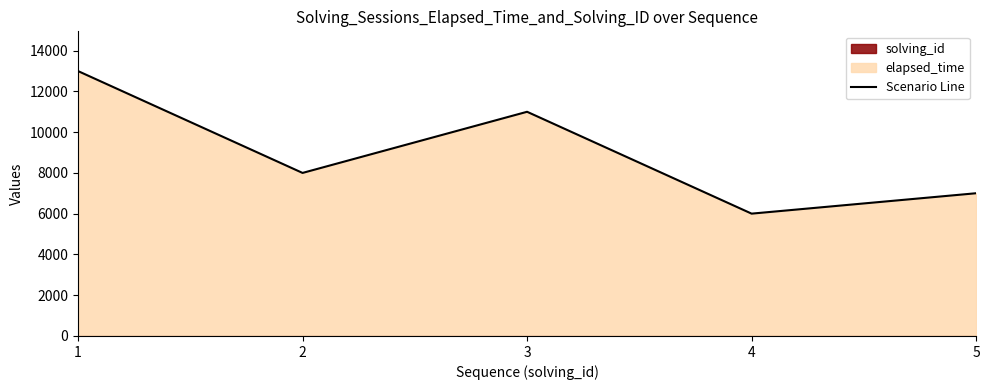

How many points are higher than both their immediate neighbors (excluding endpoints)?

1